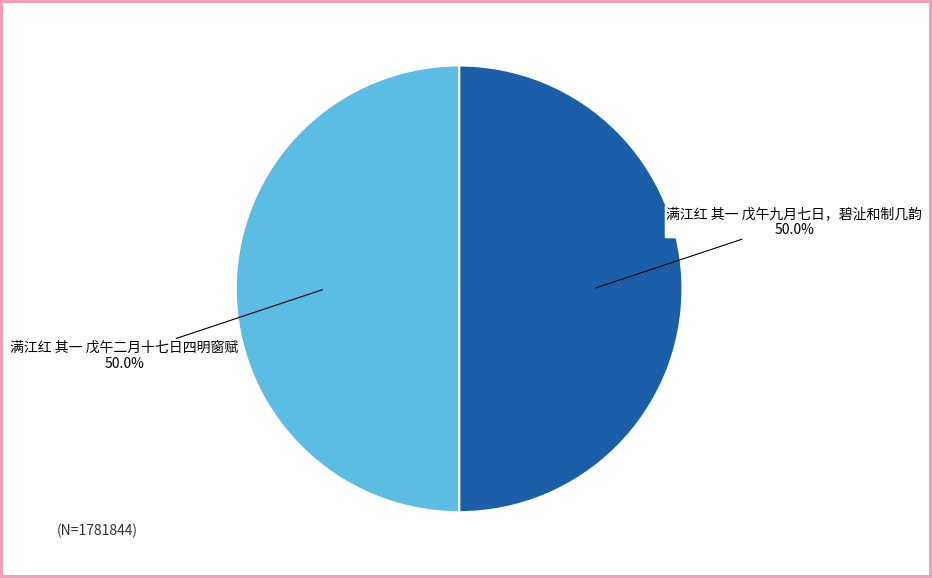

What is the ratio of the value at 满江红 其一 戊午九月七日，碧沚和制几韵 to the value at 满江红 其一 戊午二月十七日四明窗赋?

1.0